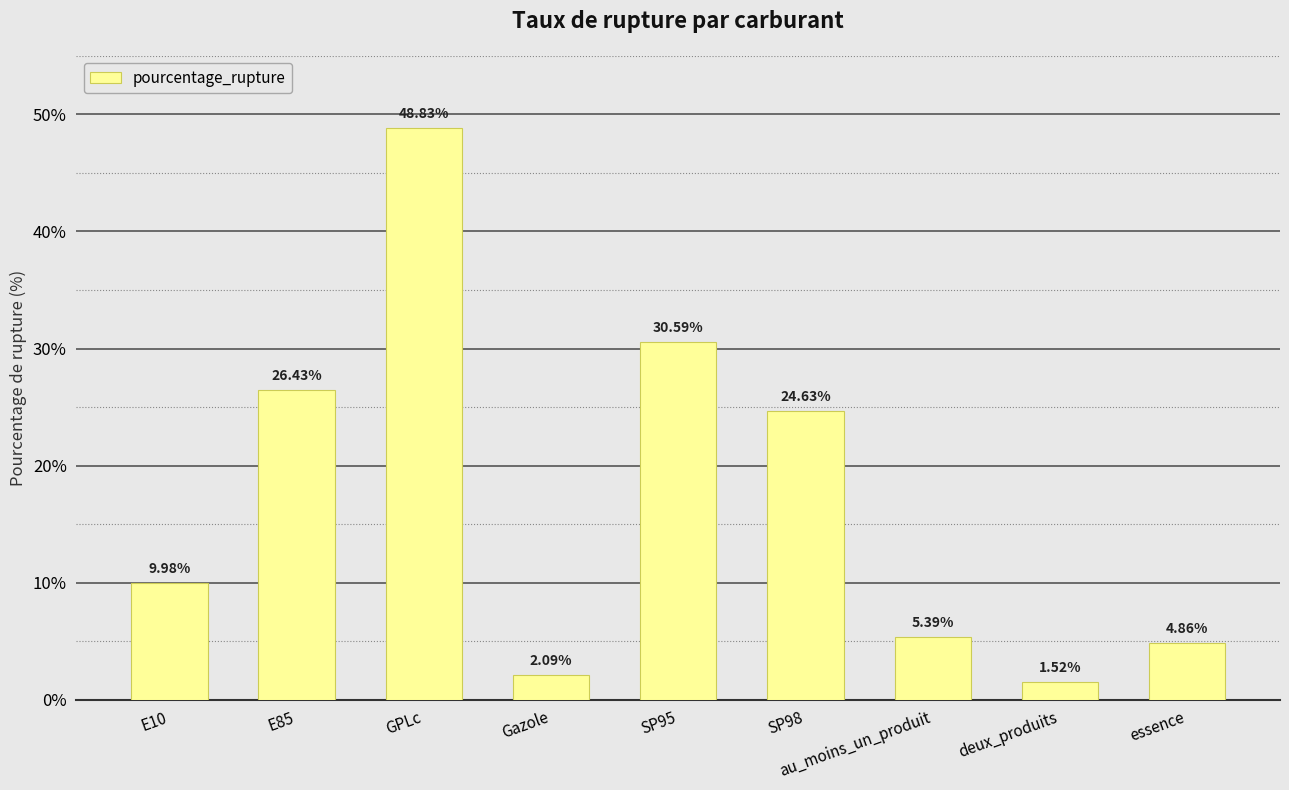

The value at GPLc is 48.8. True or false?

True